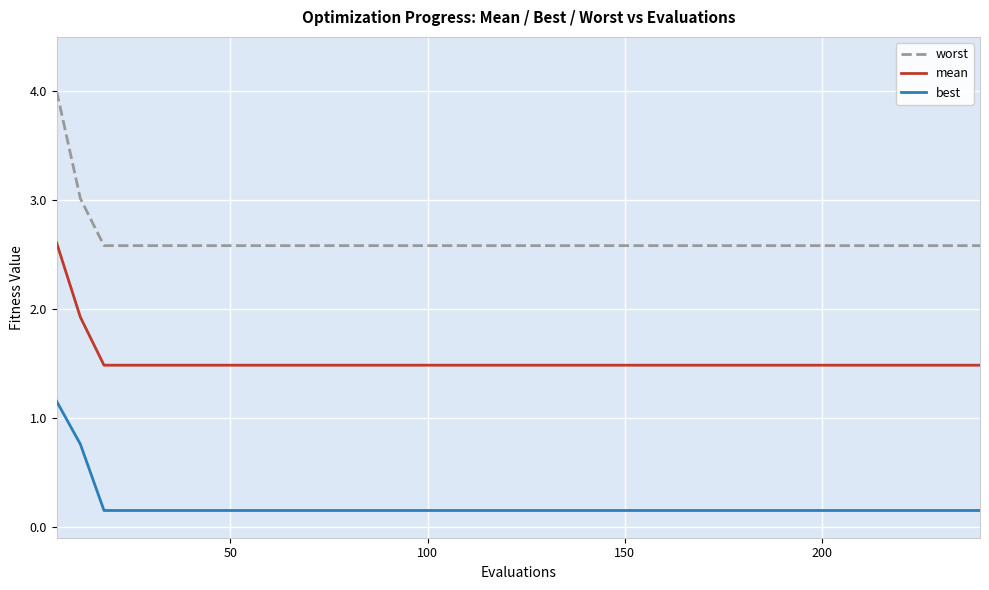

Which series has the largest total across all categories?

worst